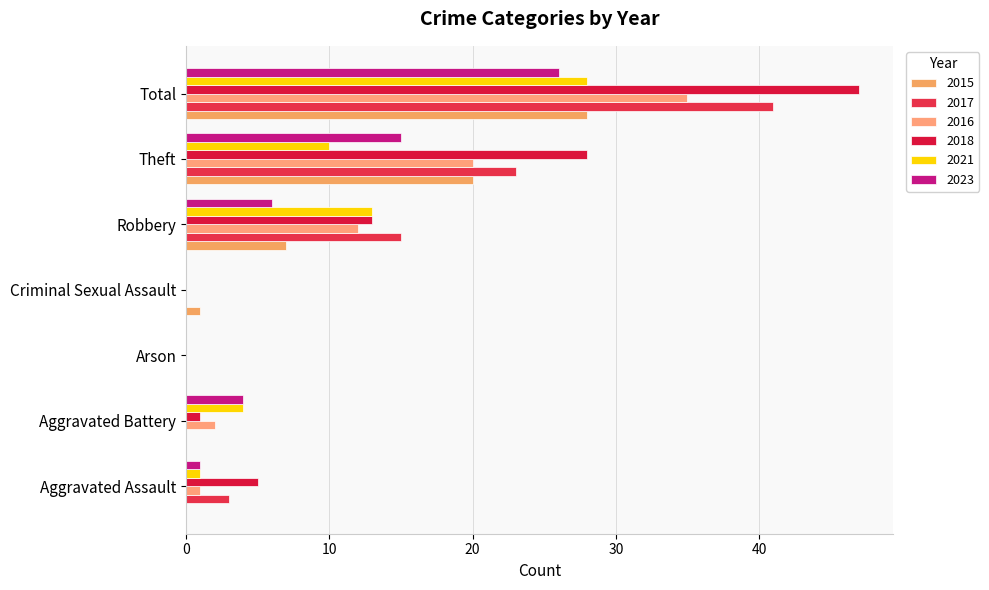

What is the spread (max minus min) of values at Theft?

18